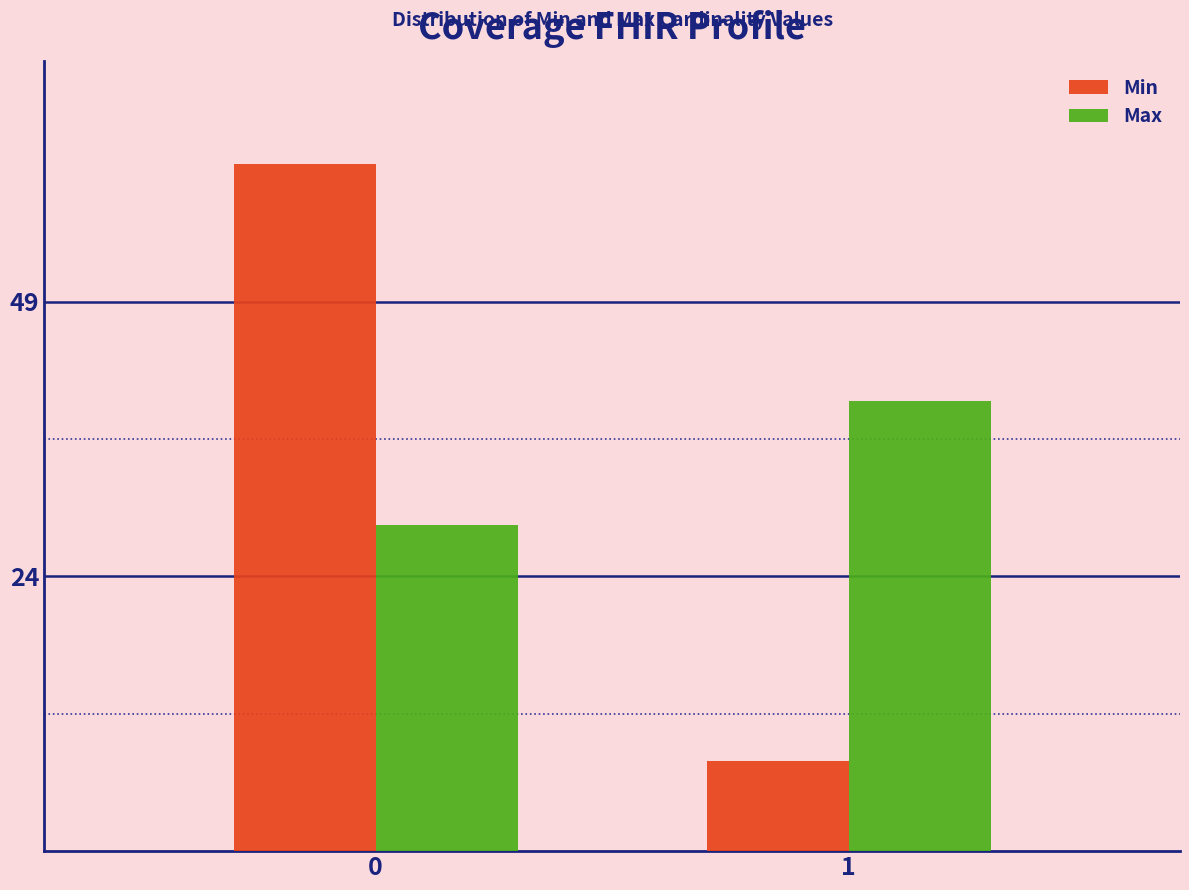

Reading left to right, list all the values displayed in this chart.

Min: 0=61	1=8
Max: 0=29	1=40